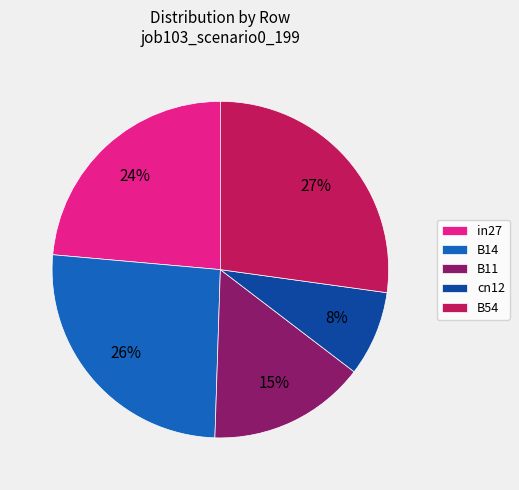

Which category has the smallest portion of the pie?

cn12